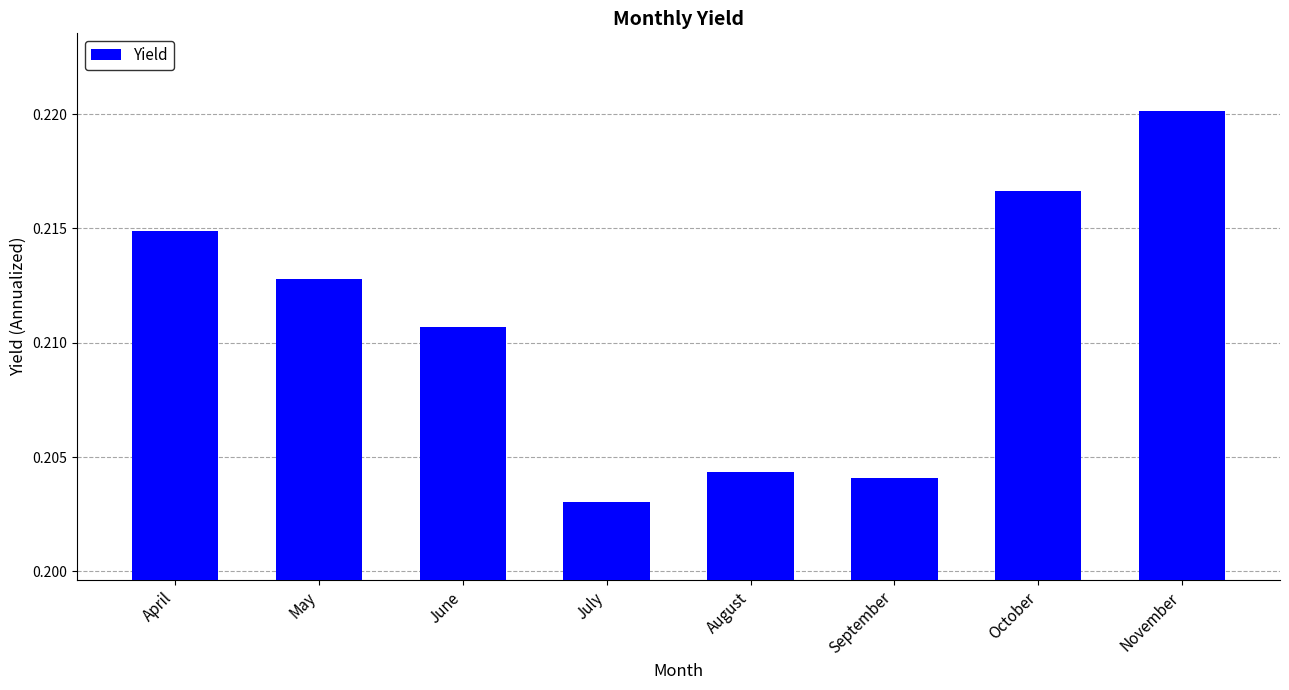

Which label corresponds to the largest value in the chart?

November